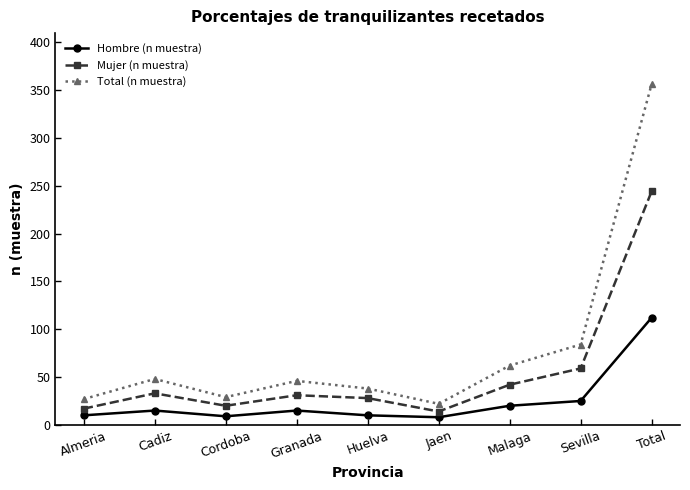

What is the total value across all series at Total?

712